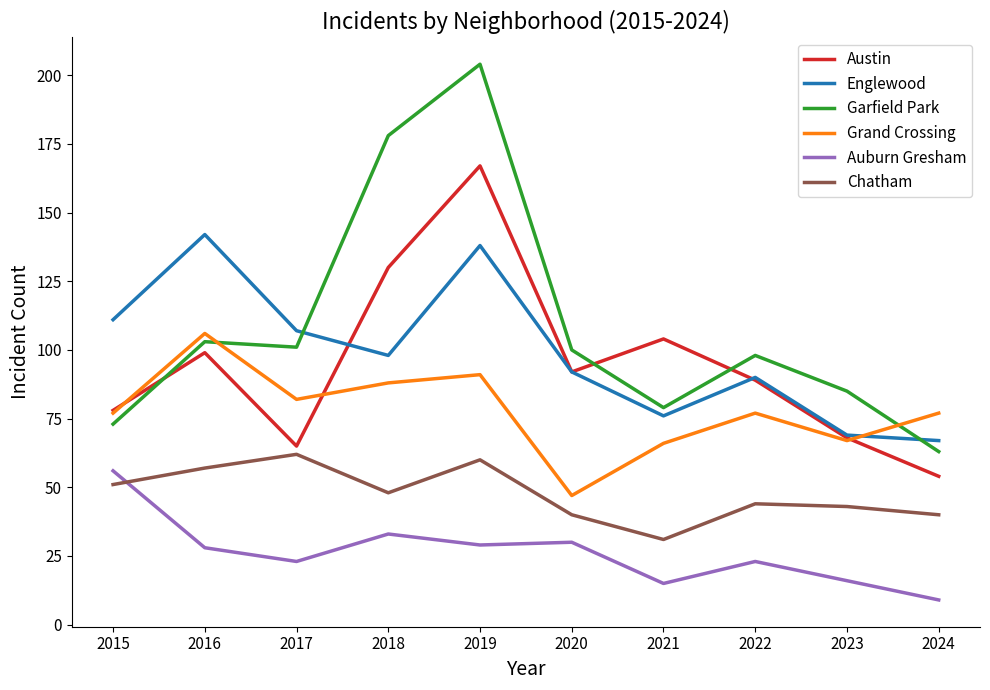

True or false: Grand Crossing has more than 1 interior local peaks.

True